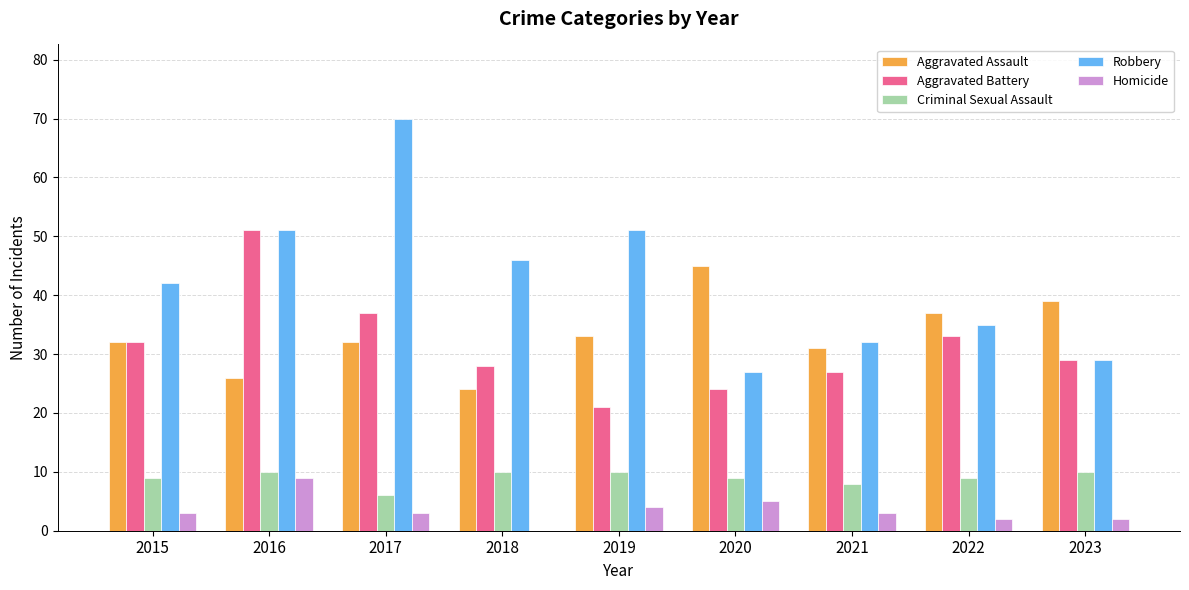

Which series has the largest total across all categories?

Robbery